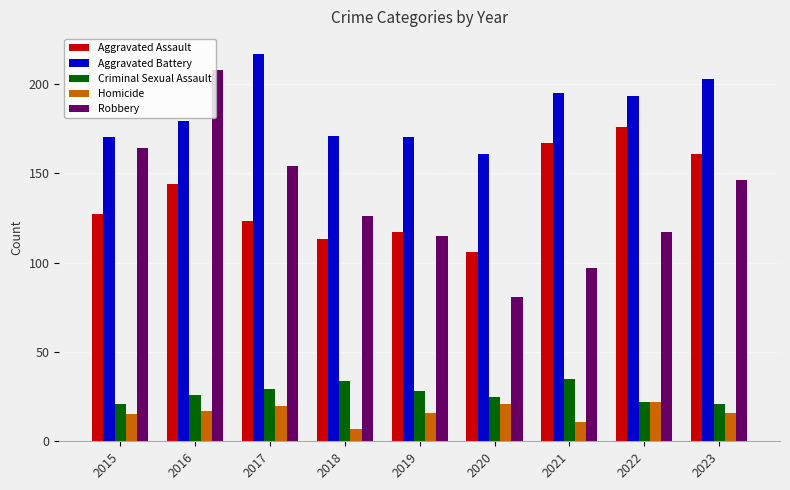

At which label does Robbery first exceed 126?

2015